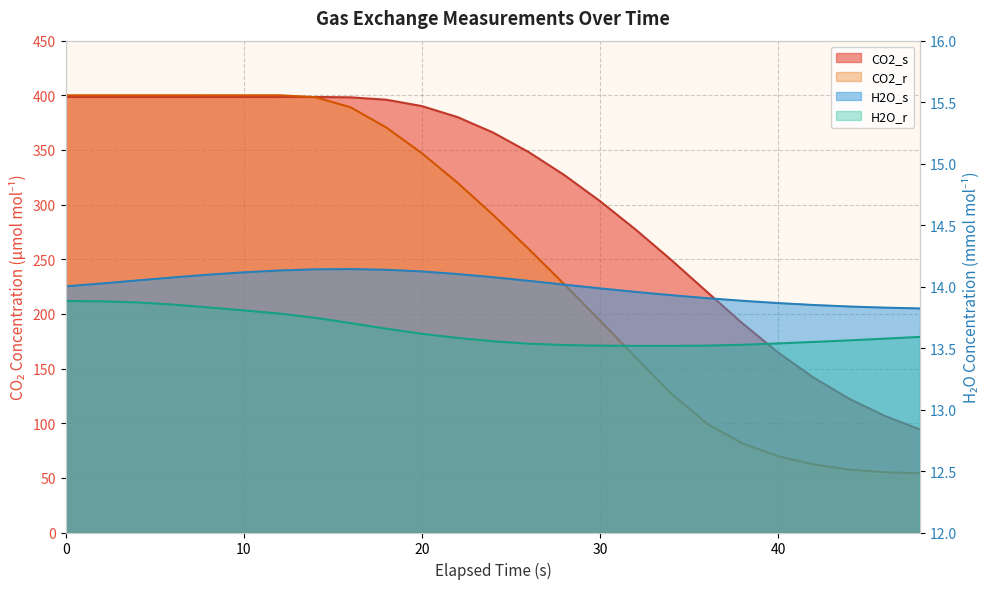

What is the maximum value for CO2_s?

398.5